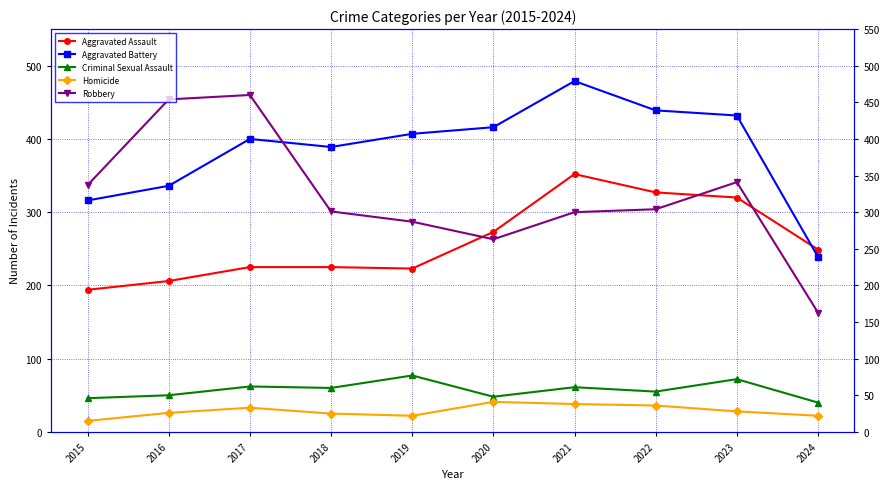

What is the minimum value for Robbery?

163